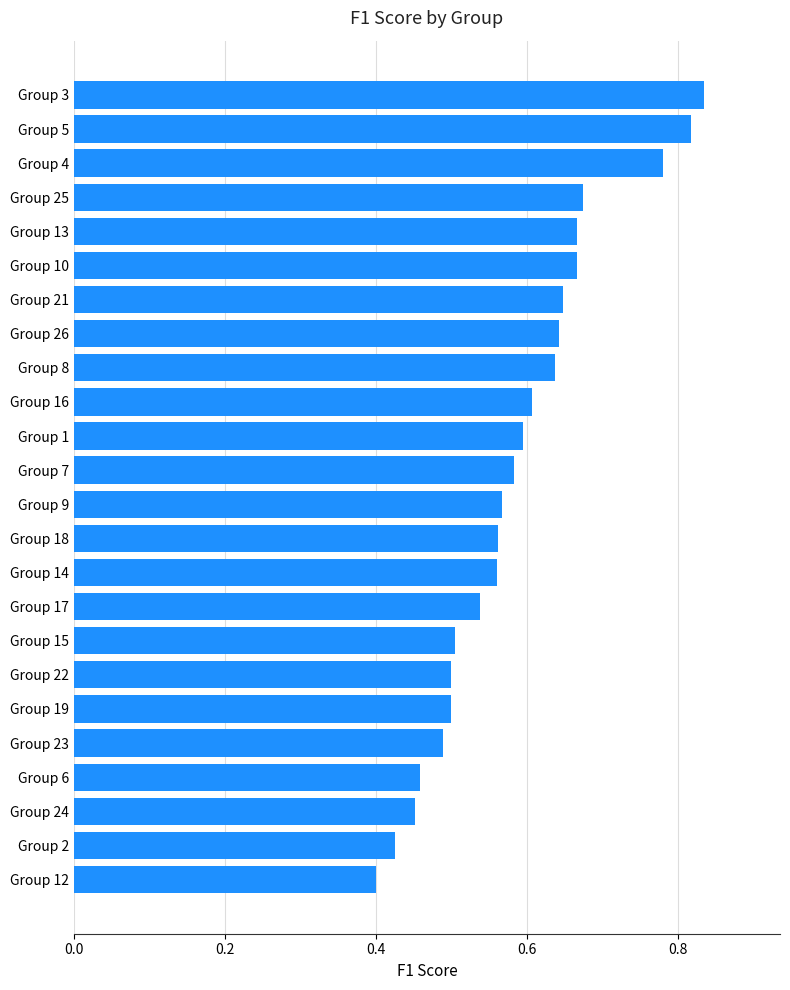

Does the chart contain stacked bars?

No